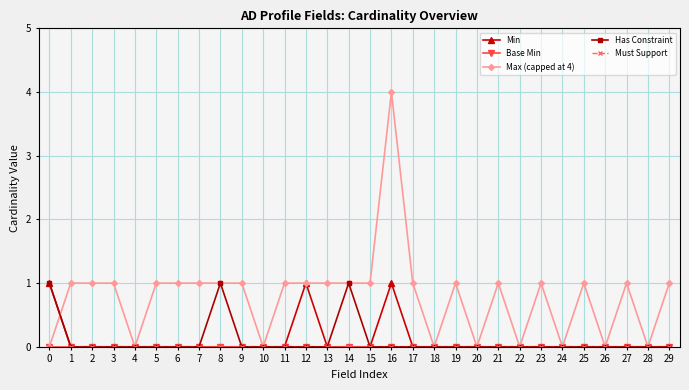

Which series has the widest spread of values?

Max (capped at 4)